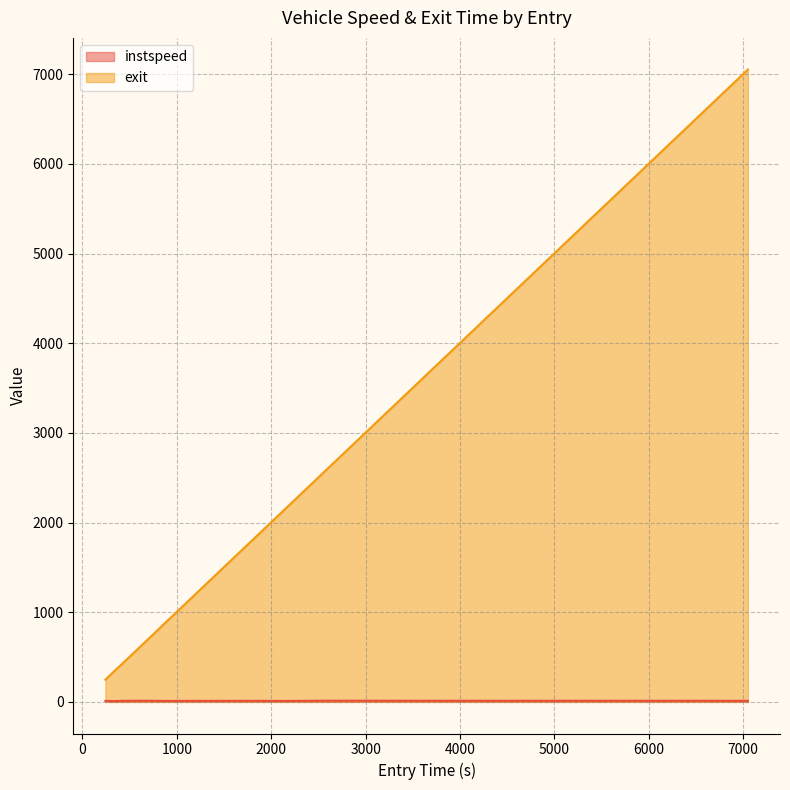

True or false: exit and instspeed cross at least once.

False